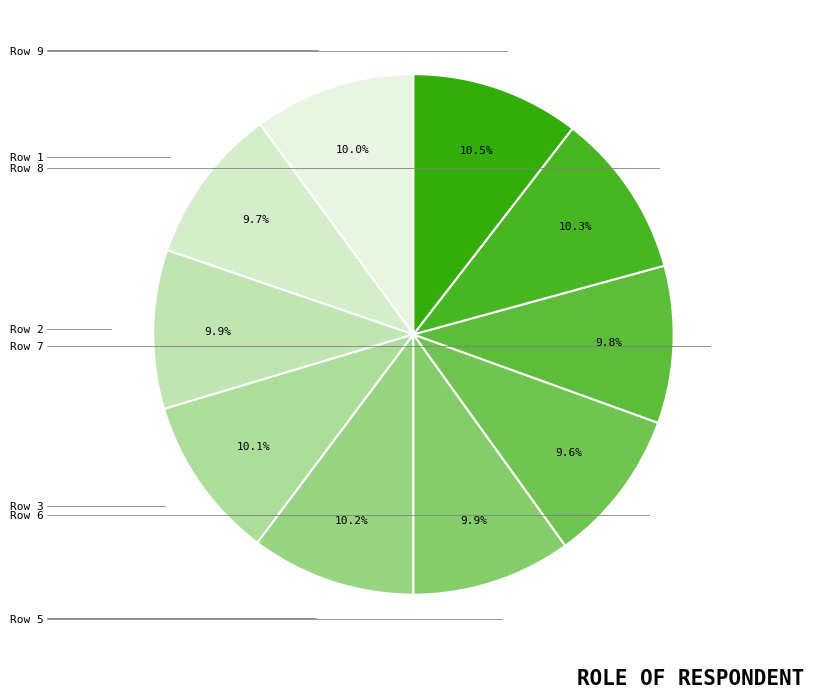

Does any single category account for the majority?

No